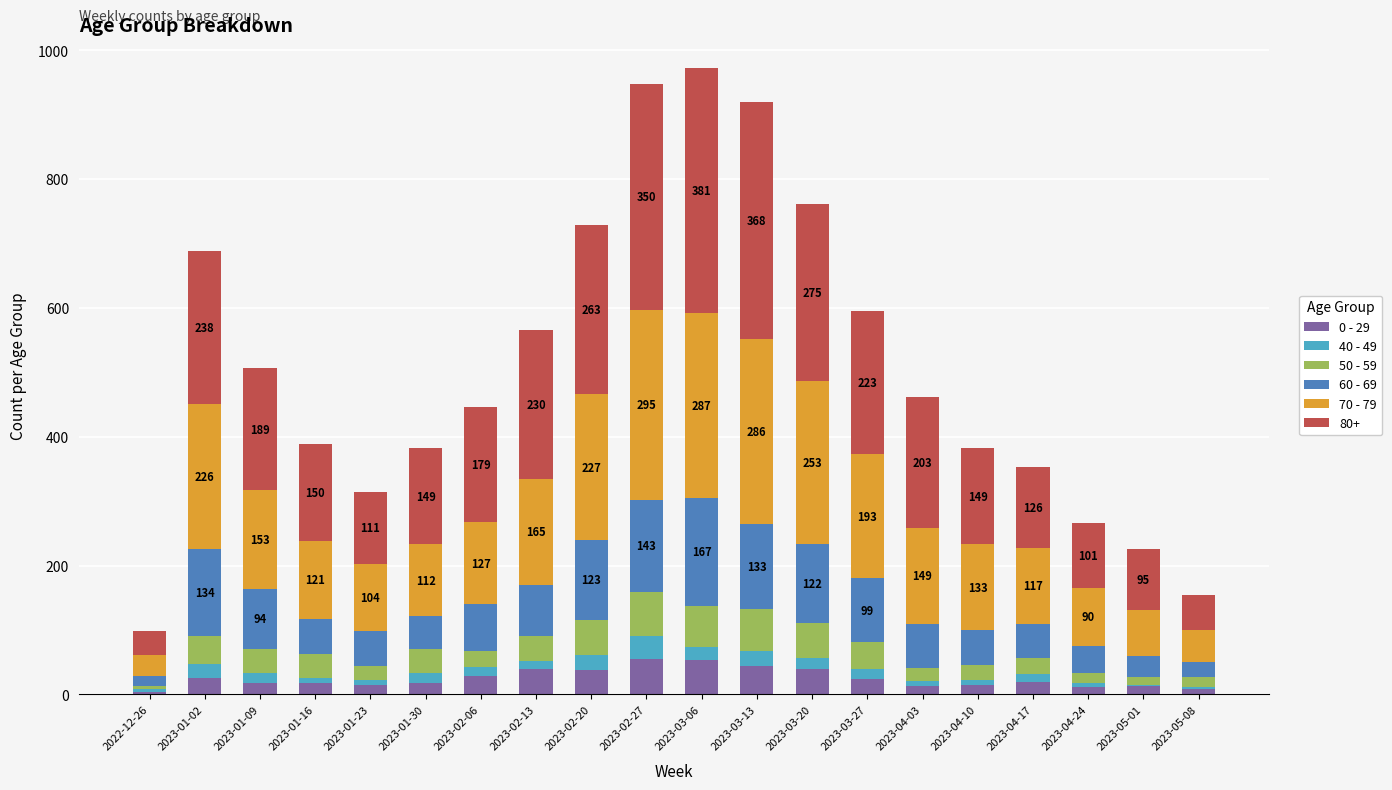

What value does the 40 - 49 series have at 2023-01-30, to the nearest 10?

20